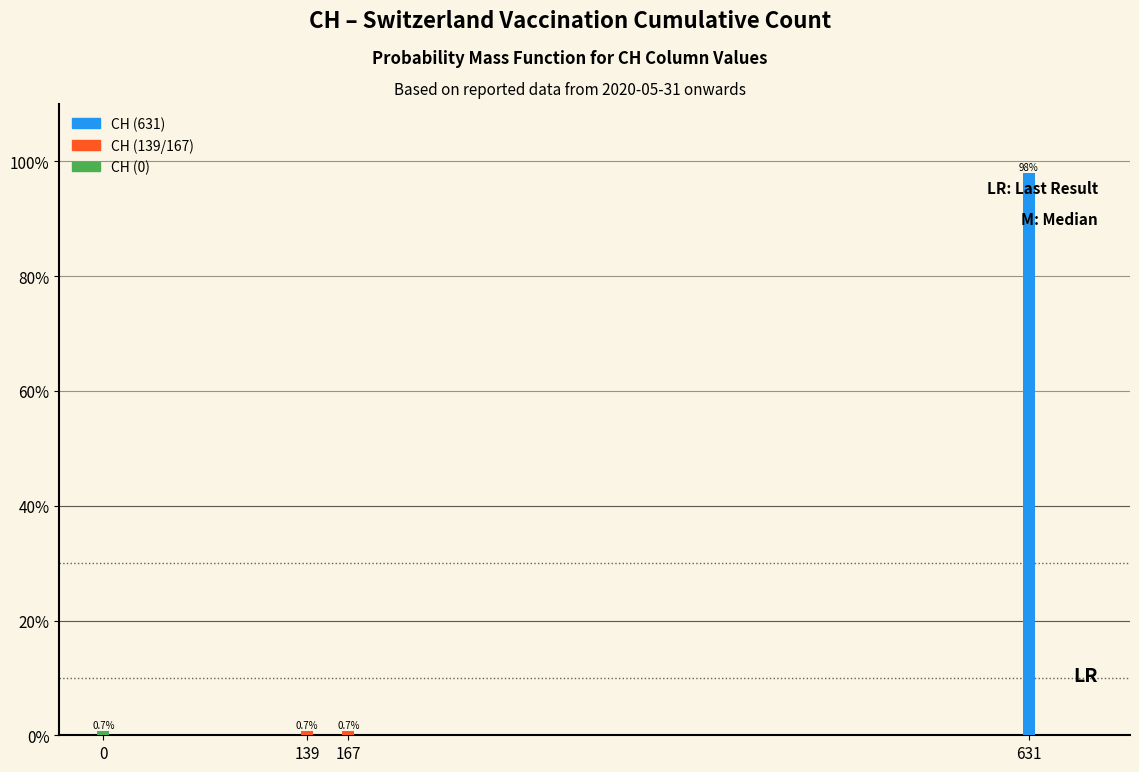

Reading right to left, what are all the values shown in this chart?

631=97.9	167=0.7	139=0.7	0=0.7